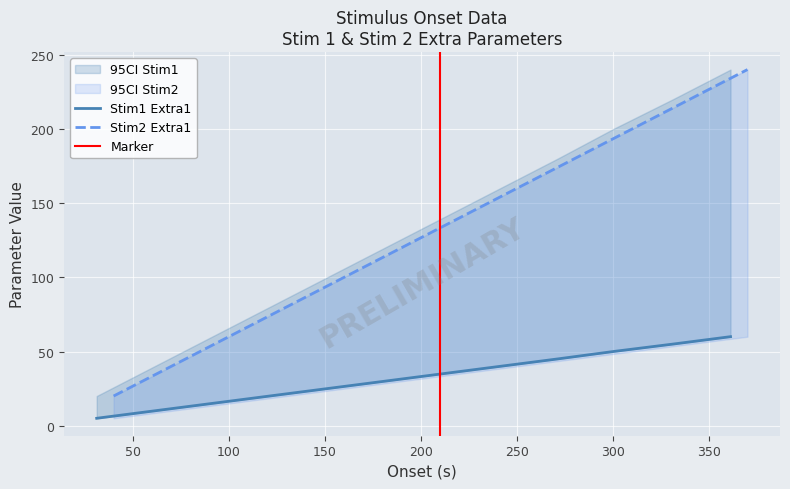

True or false: Stim1_Extra1 and Stim2_Extra1 intersect in this chart.

False